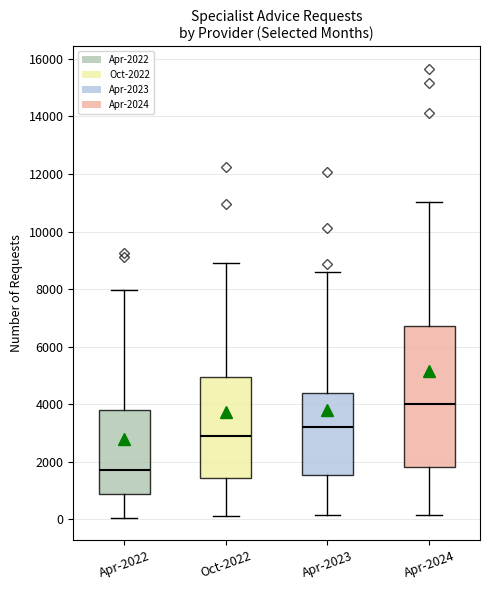

Where is the upper edge of the box for Apr-2023 on the y-axis? The values are not printed on the chart, so give them approximately, as read against the axis.

4400